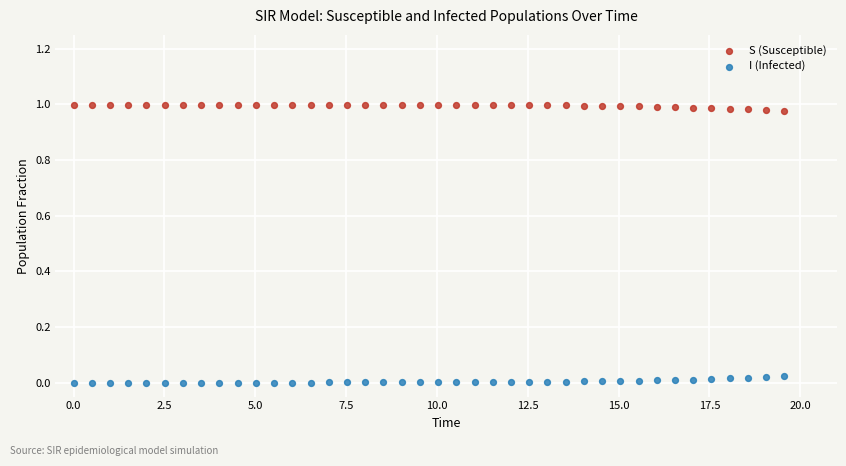

Which series reaches the minimum Y coordinate?

I (Infected)